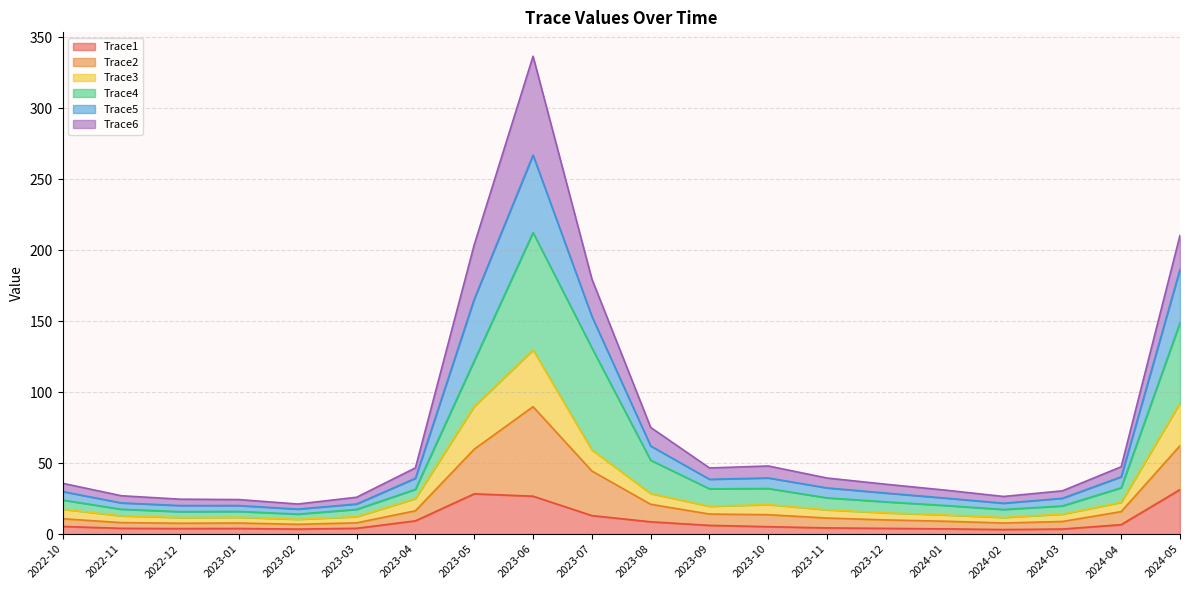

At which category is the sum across all series the highest?

2023-06